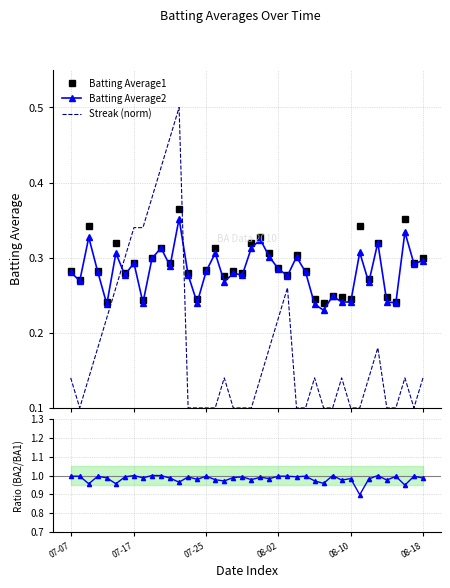

True or false: Streak (norm) and Batting Average2 cross at least once.

True